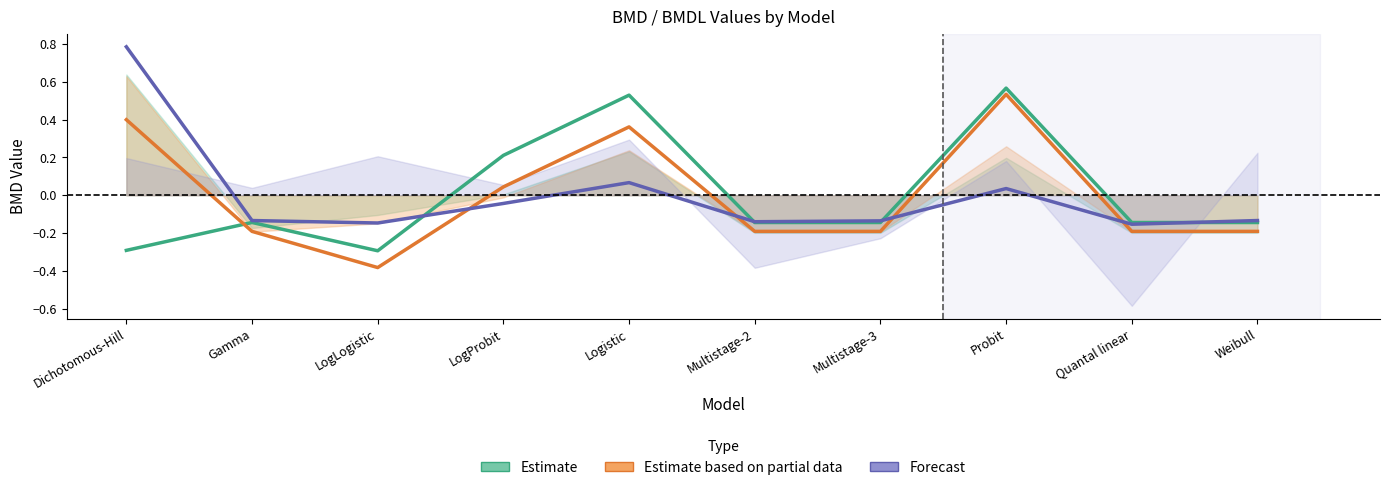

In Estimate based on partial data, how many points are higher than both neighbors (excluding endpoints)?

2